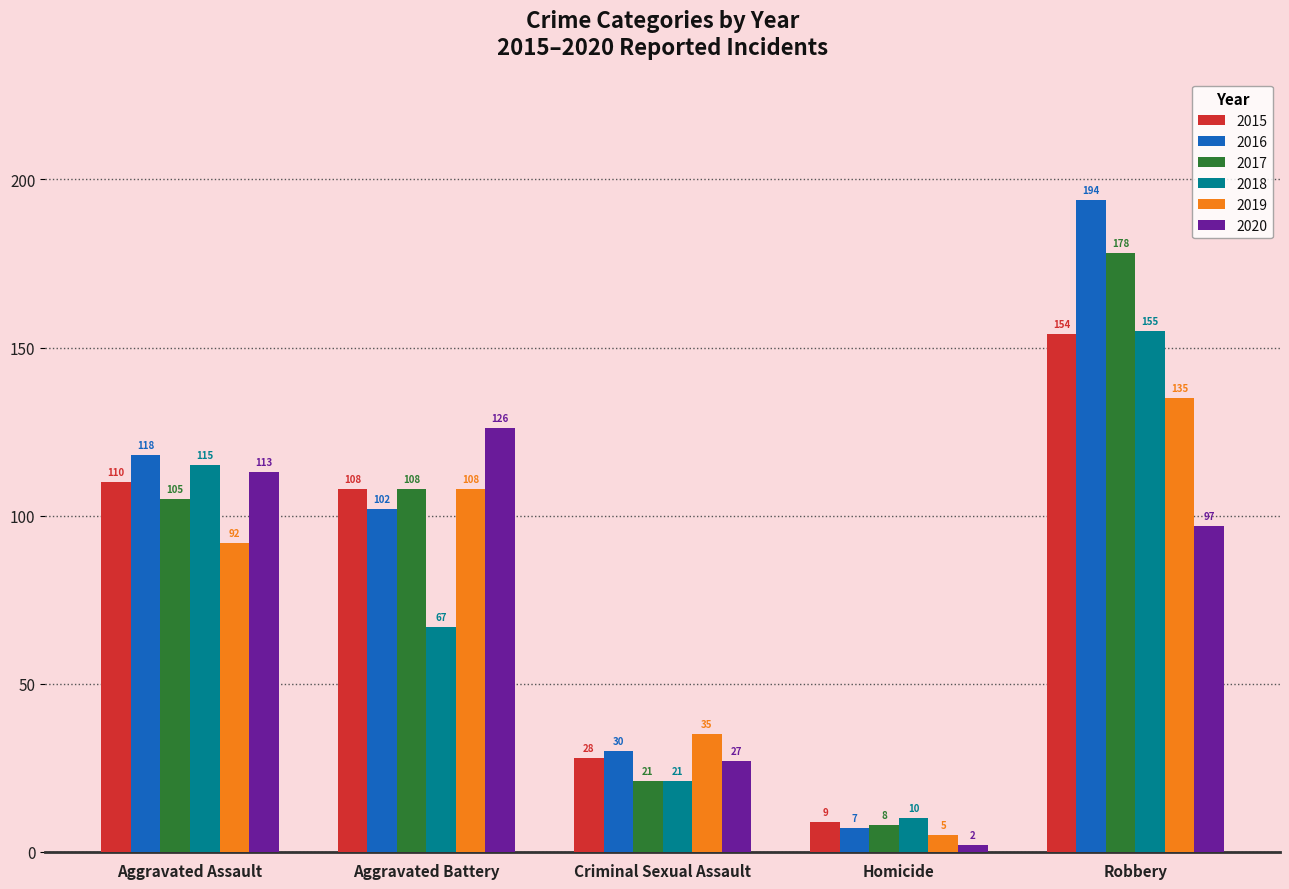

What is the maximum value for 2015?

154